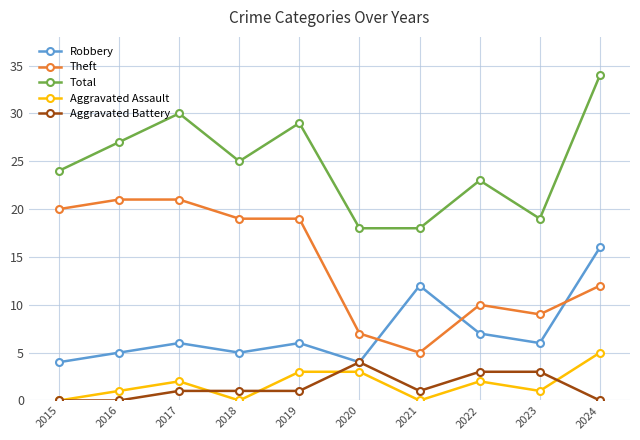

How many Aggravated Assault values are between 0 and 3?

9